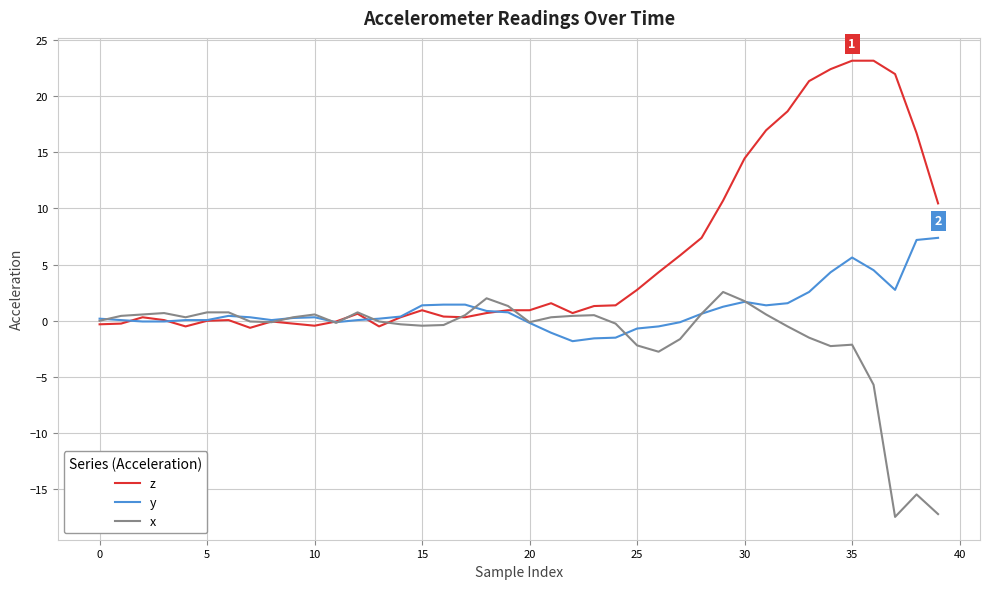

What is the sum of all x values?

-54.9